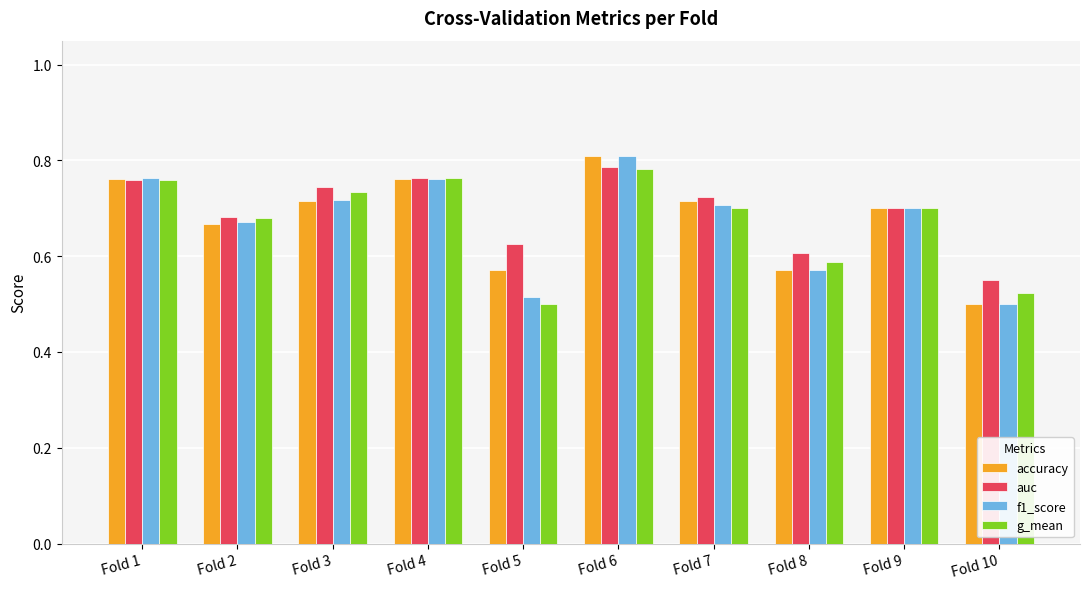

The f1_score series shows 0.7 at Fold 9. True or false?

True